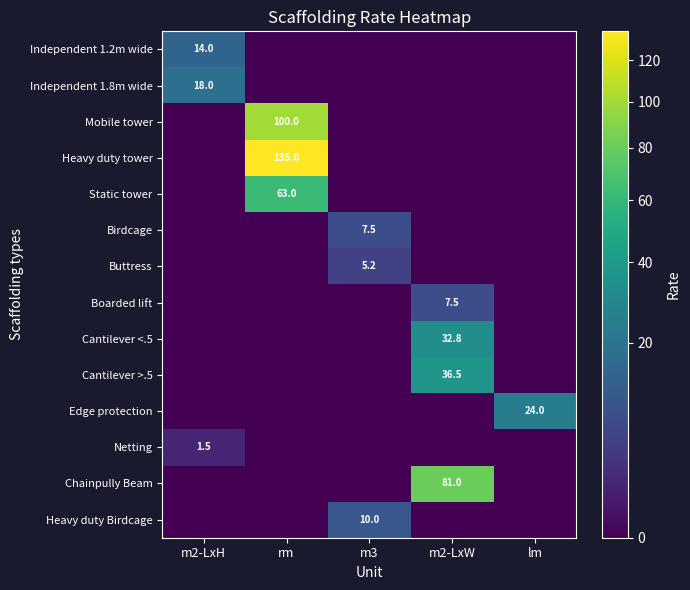

True or false: Buttress has a value of 2.2 at m3.

False